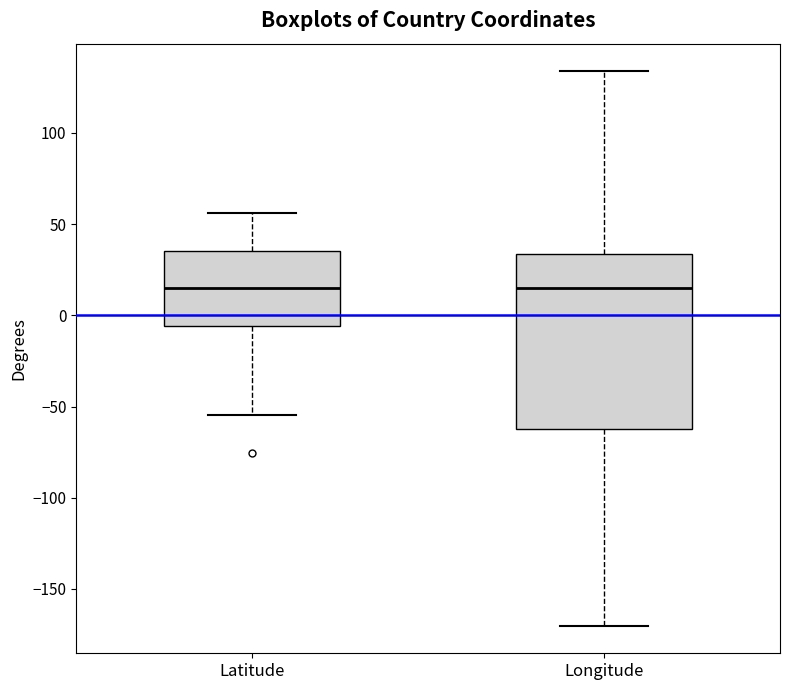

Where does the upper whisker of the box for Latitude end on the y-axis? The values are not printed on the chart, so give them approximately, as read against the axis.

55